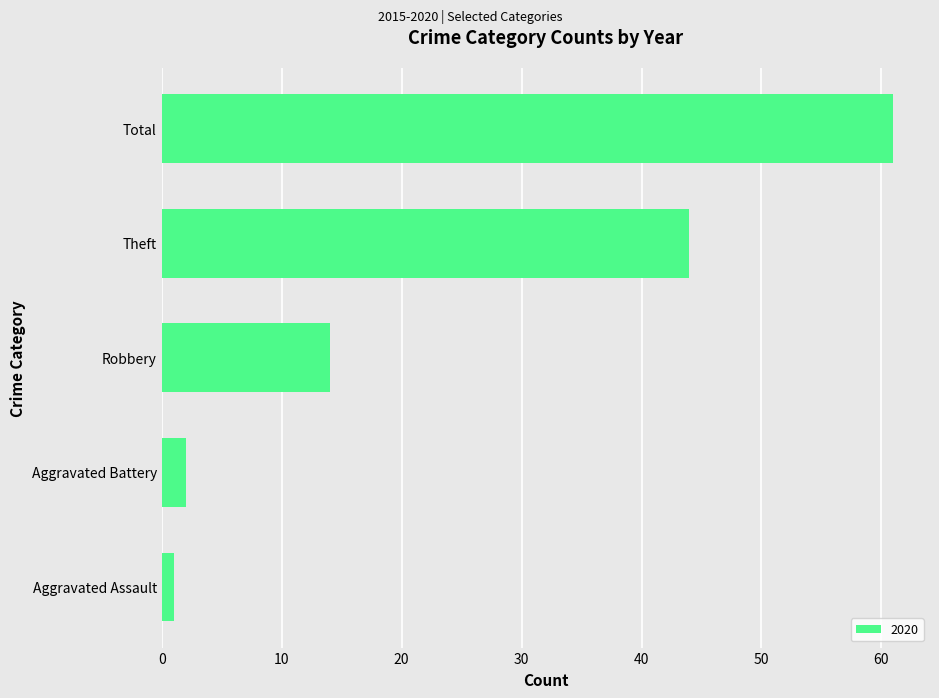

The value at Total is 39. True or false?

False